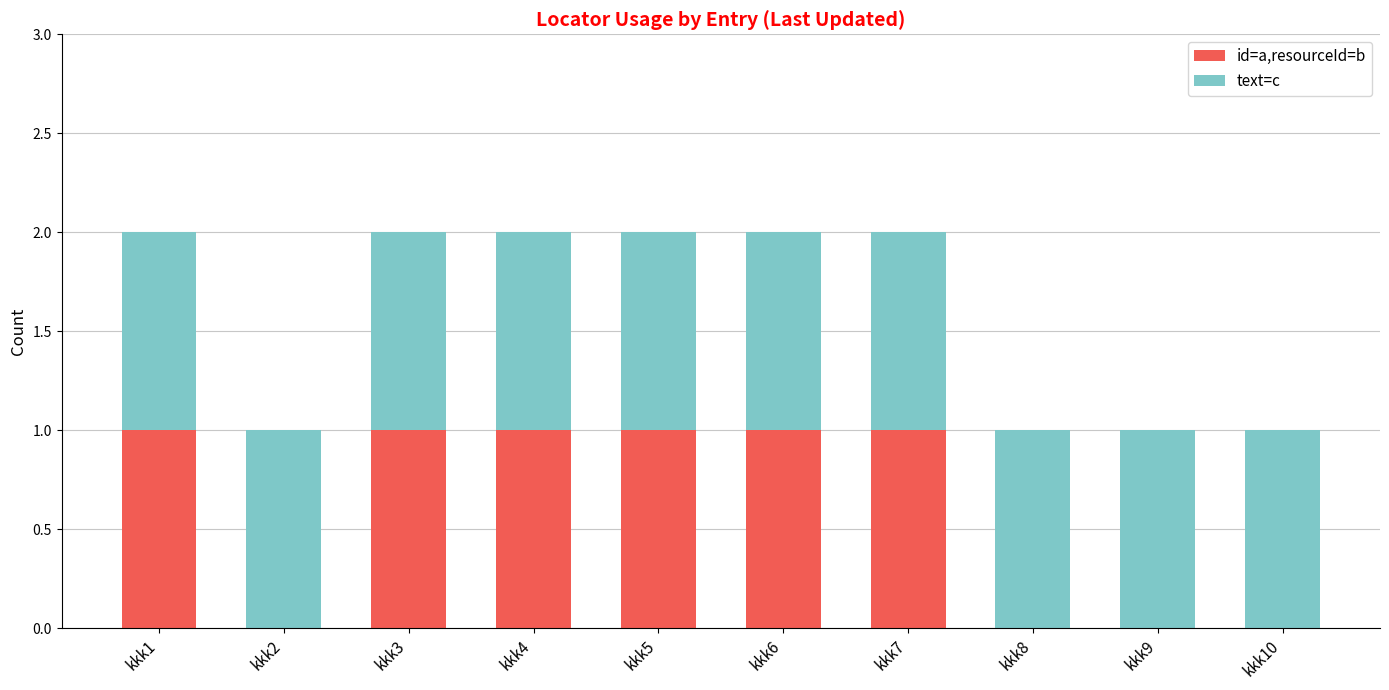

True or false: id=a,resourceId=b has a value of 2 at kkk1.

False